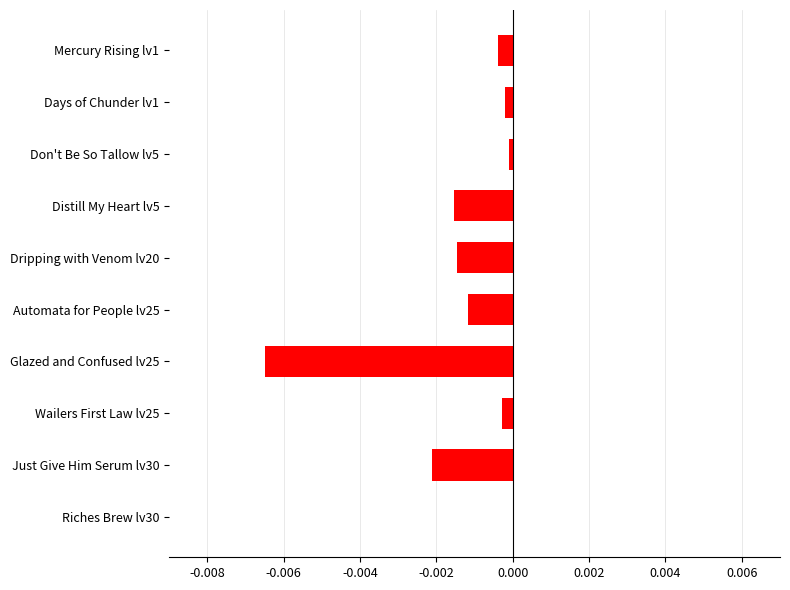

At which category does the chart reach its peak across all series?

Riches Brew lv30